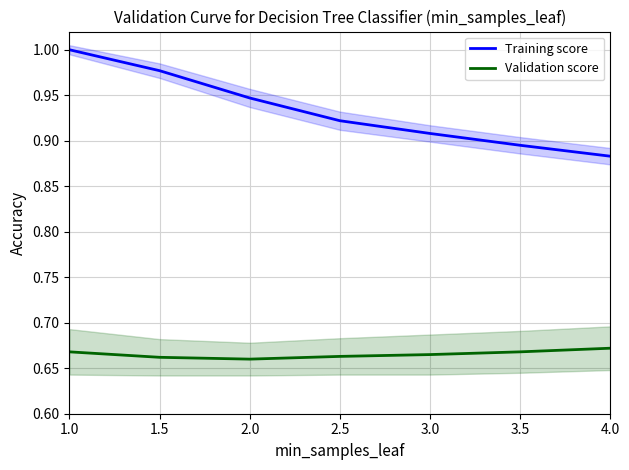

What is the average value of the Validation score series?

0.7